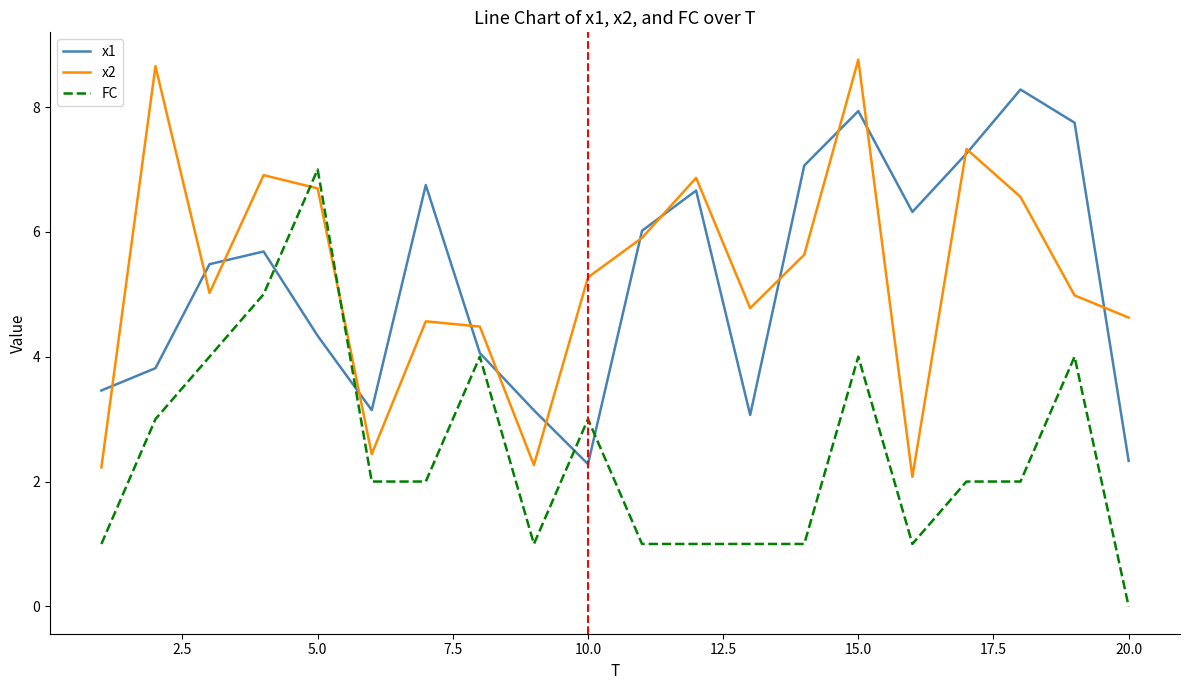

How many positive values does the FC series have?

19